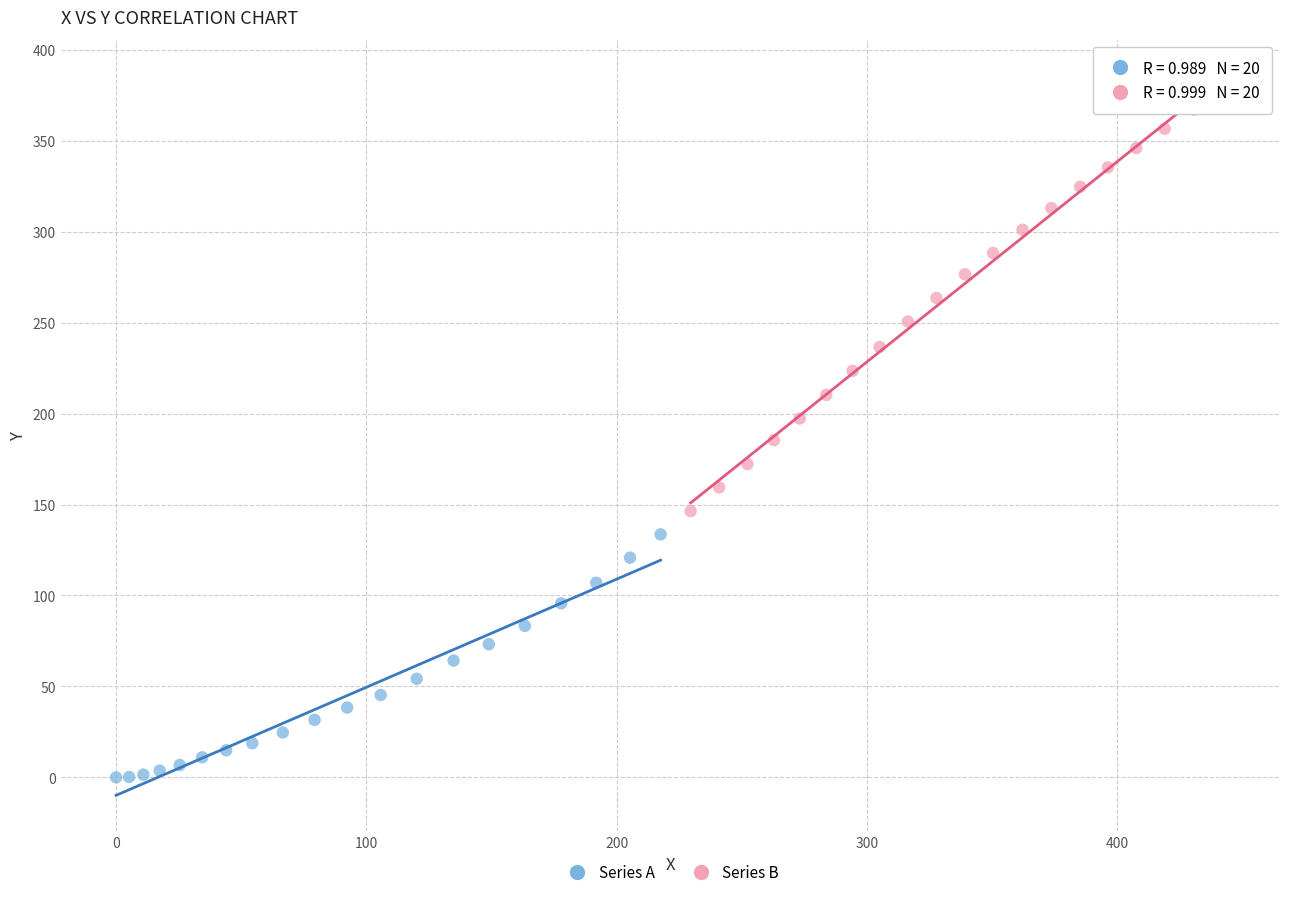

Which series reaches the minimum Y coordinate?

Series A